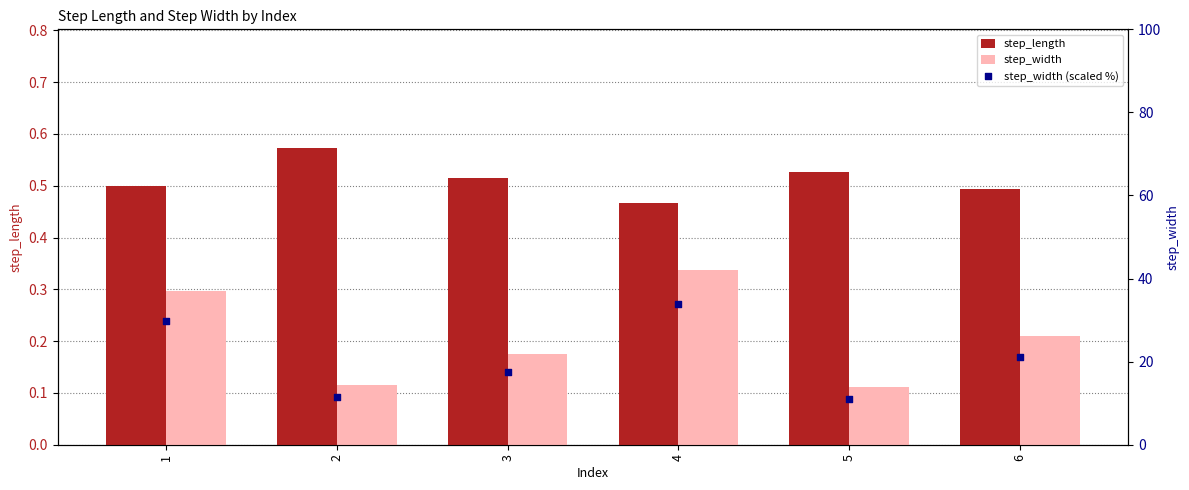

What are all the series names shown in the legend?

step_length, step_width, step_width (scaled %)